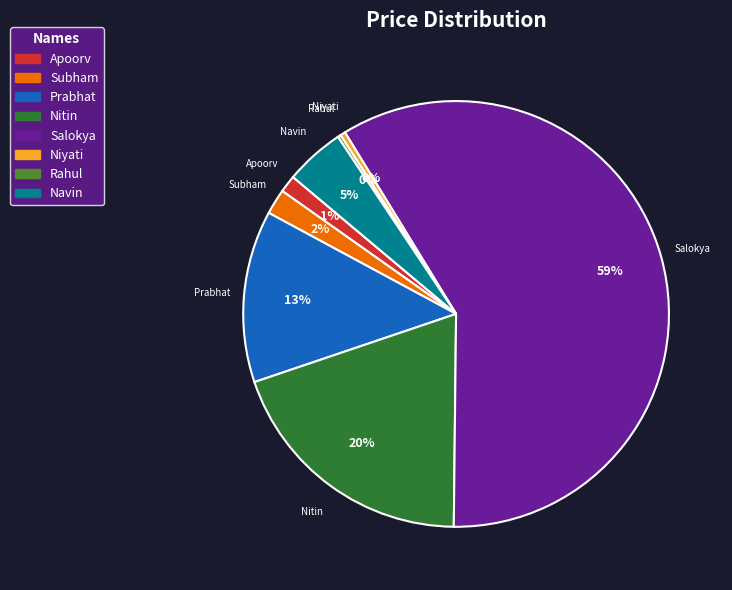

Which category has the biggest portion of the pie?

Salokya